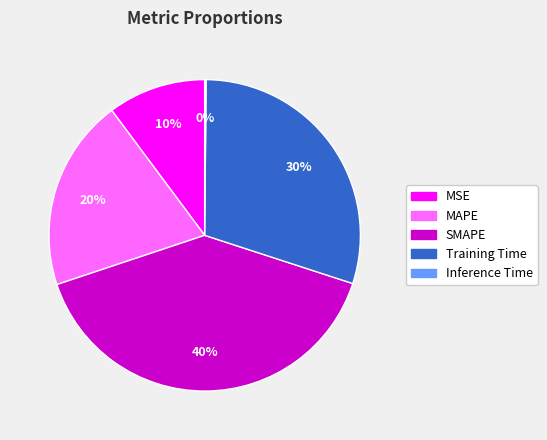

Combined, do Training Time and SMAPE account for over 50%?

Yes